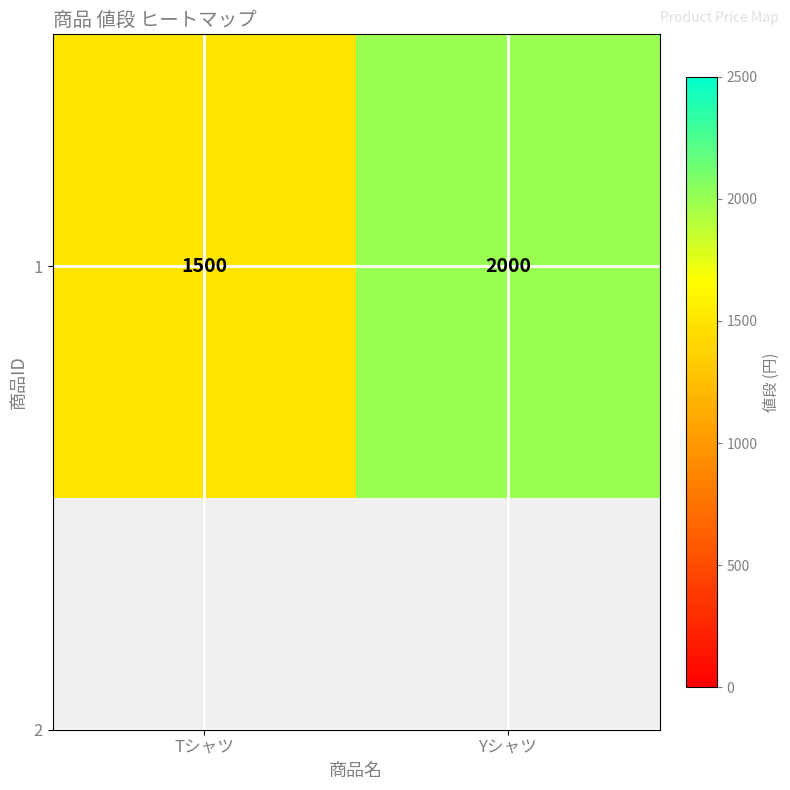

Count the values in the range 1500 to 2000.

2